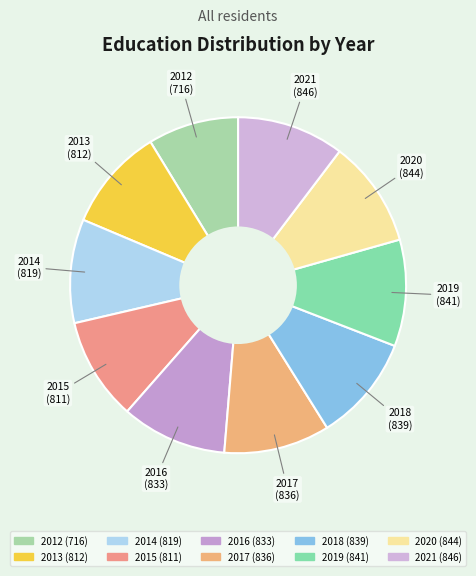

Does any single category account for the majority?

No